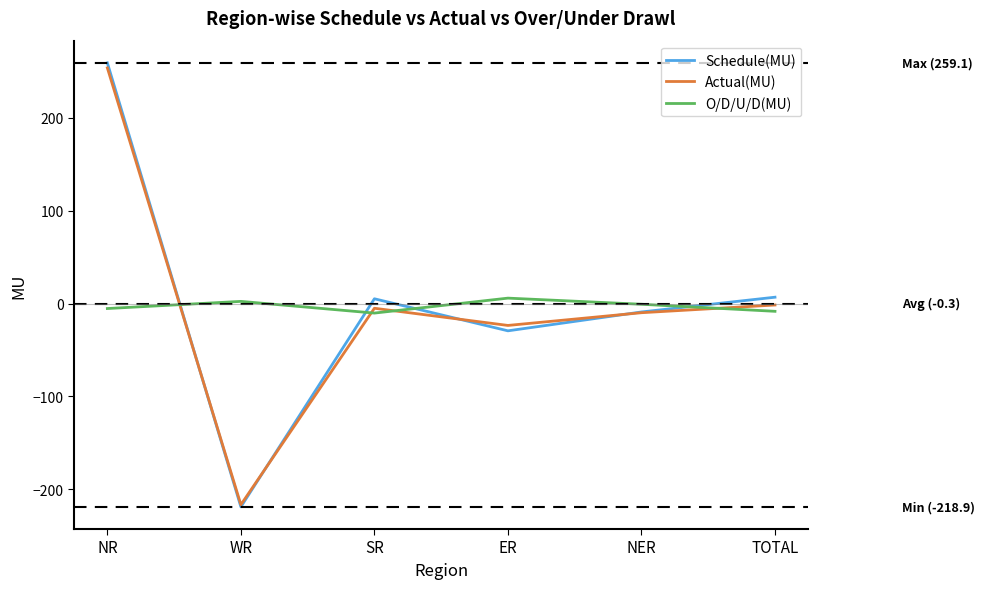

Which series has the largest range (max minus min)?

Schedule(MU)